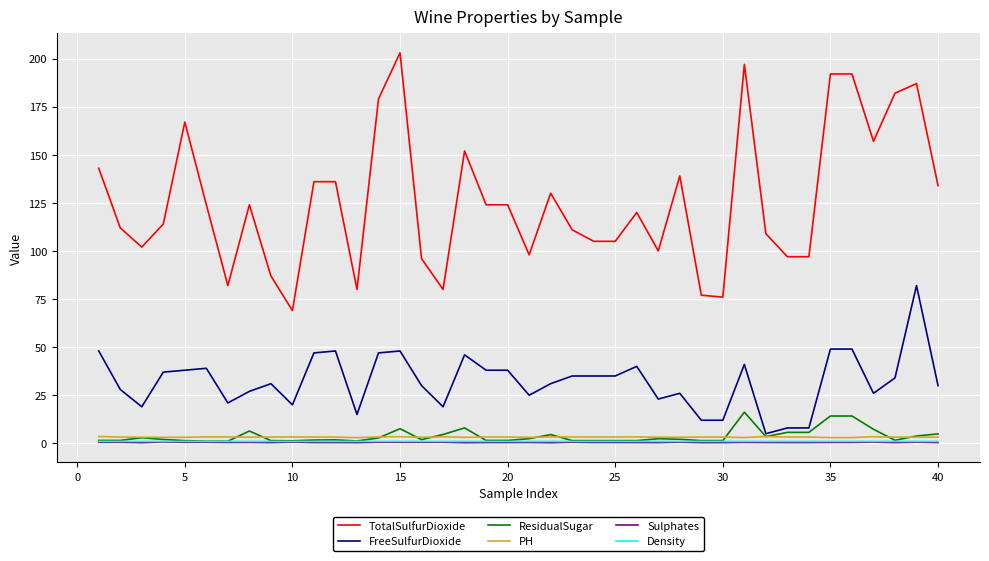

Which series has the widest spread of values?

TotalSulfurDioxide